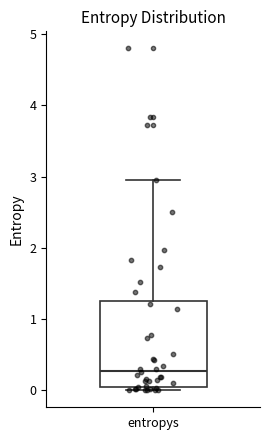

Read this box plot against the y-axis: the position of the median line, the range covered by the box, and the ends of both whiskers. The values are not printed on the chart, so give them approximately, as read against the axis.

median 0.3, box 0.1 to 1.2, whiskers 0.0 to 2.9